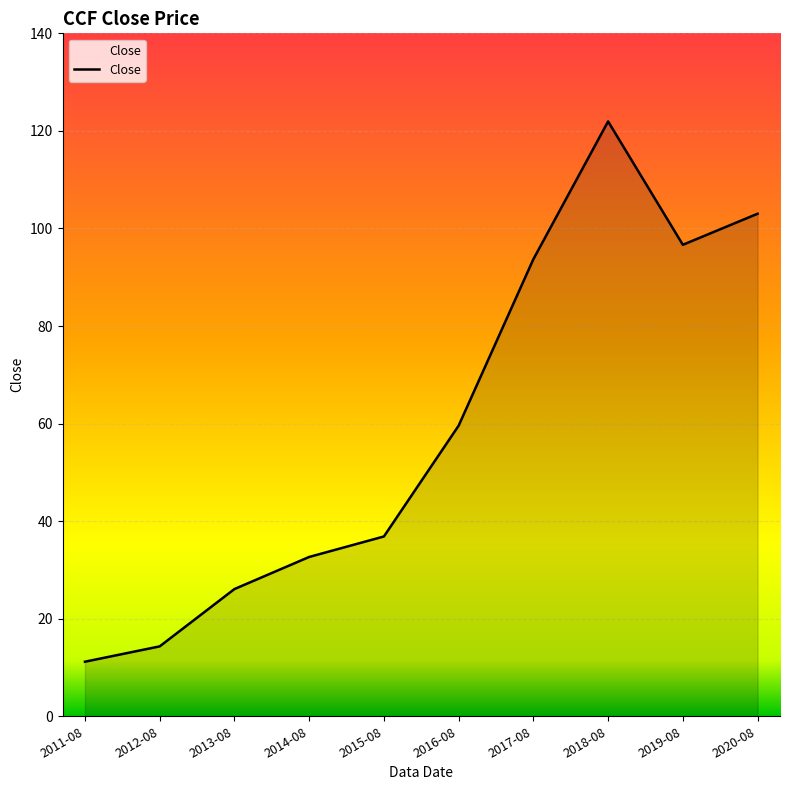

Does the chart display data point markers on the line(s)?

No